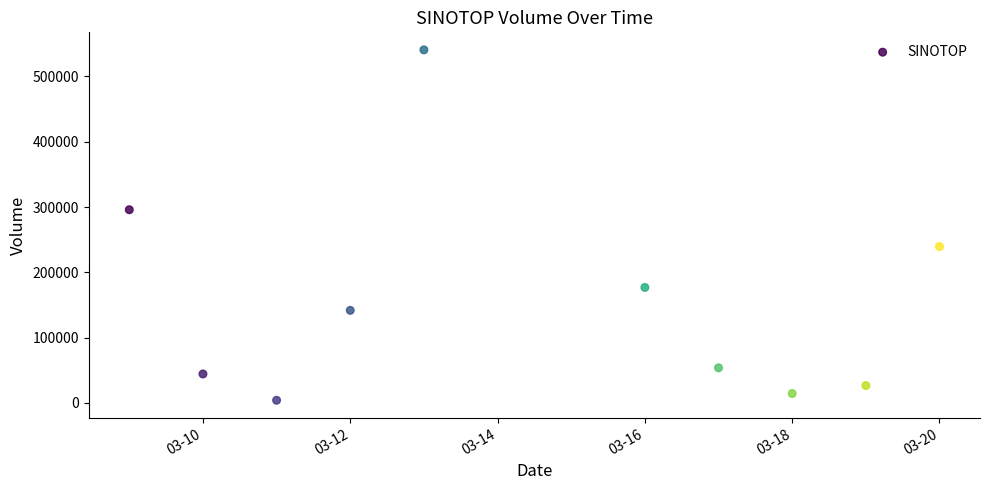

What is the range of X values (max minus min)?

11